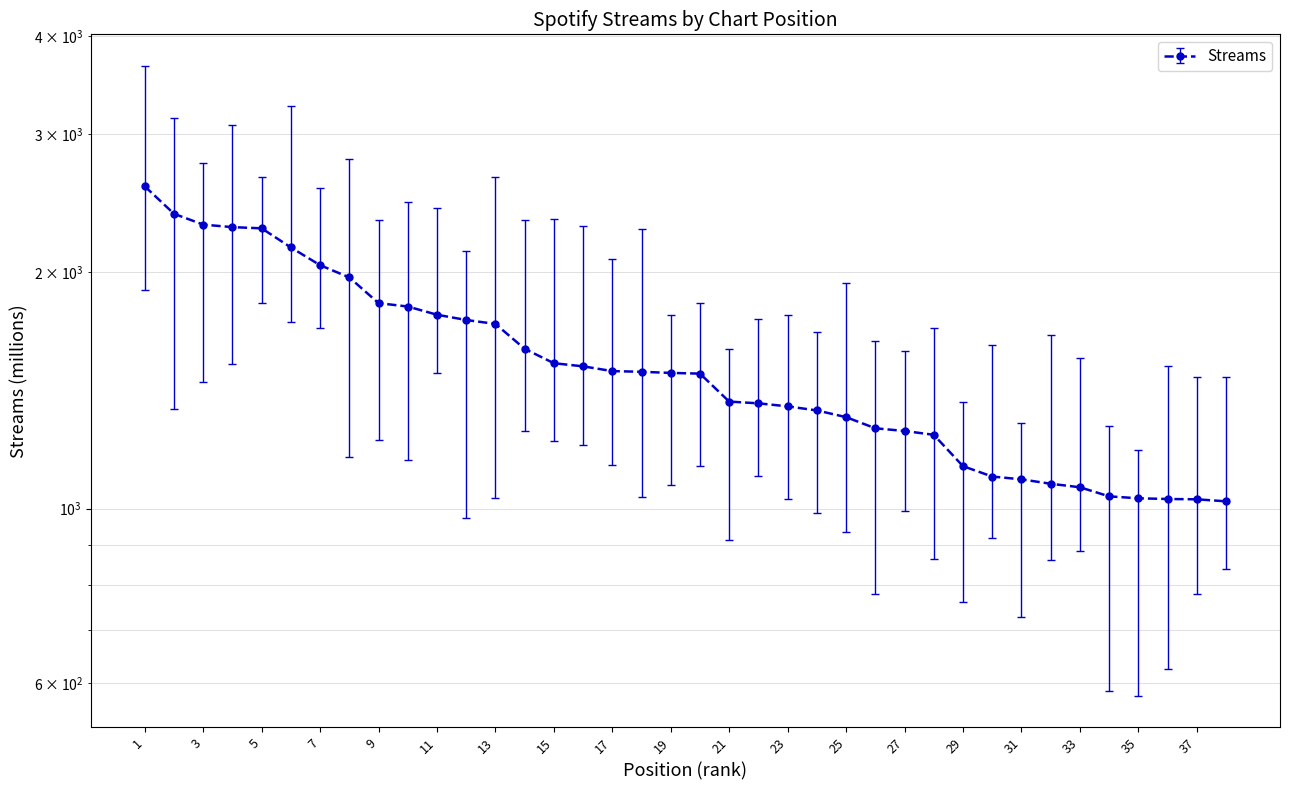

Does the chart have visible grid lines?

Yes